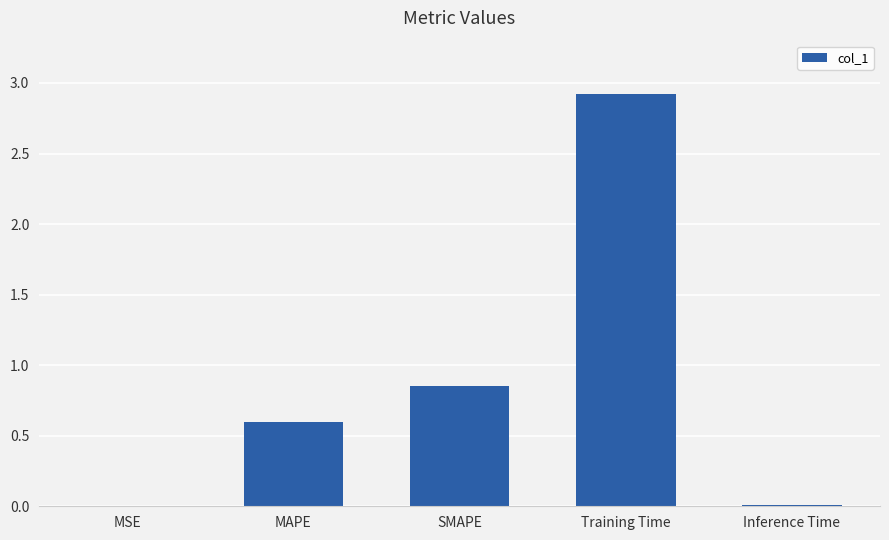

Where is the data nearest to the value 1?

SMAPE